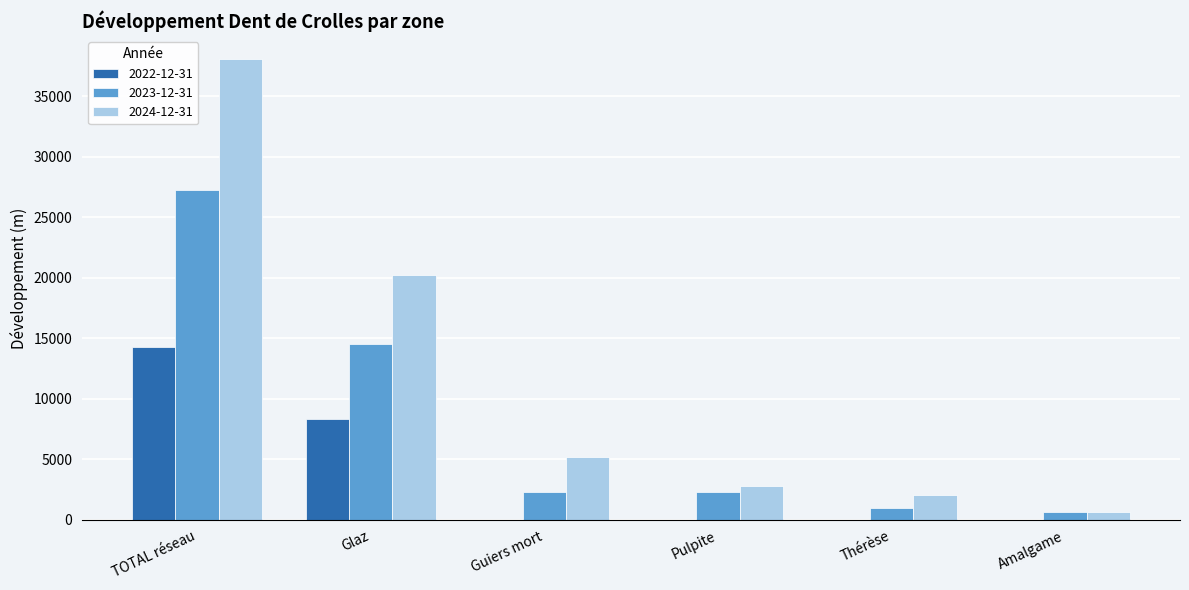

True or false: 2024-12-31 has a value of 60212.7 at TOTAL réseau.

False